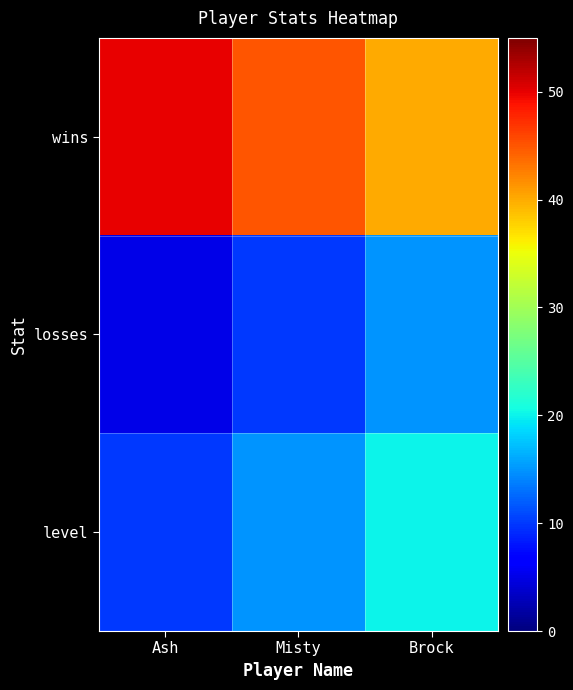

Rank the series at Misty from highest to lowest value.

wins, level, losses